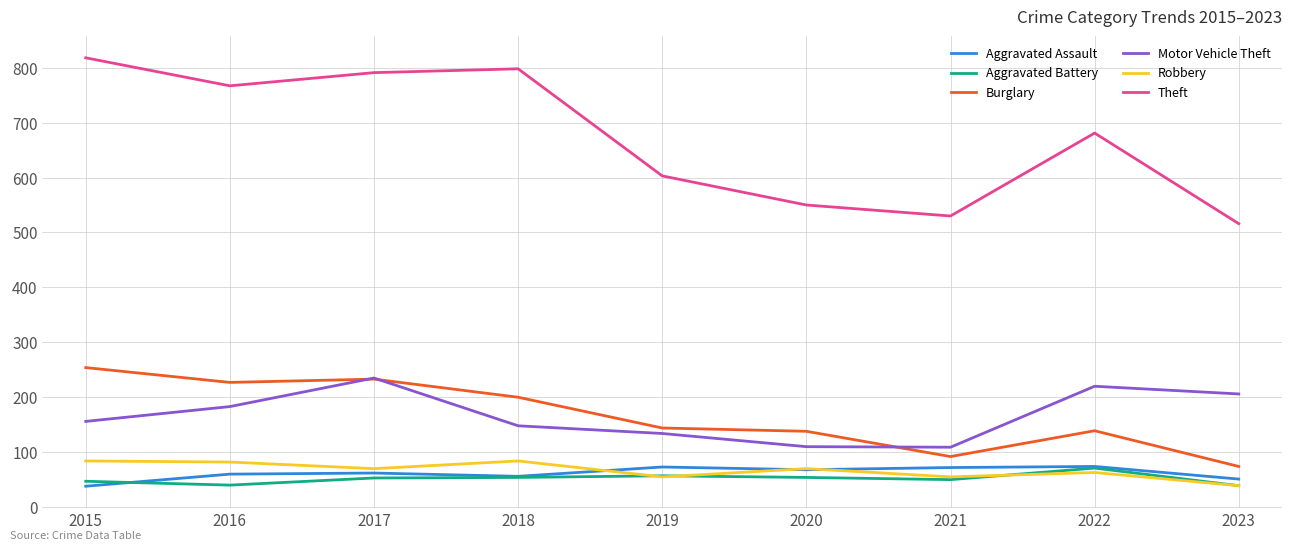

At which label does Burglary first exceed 144?

2015